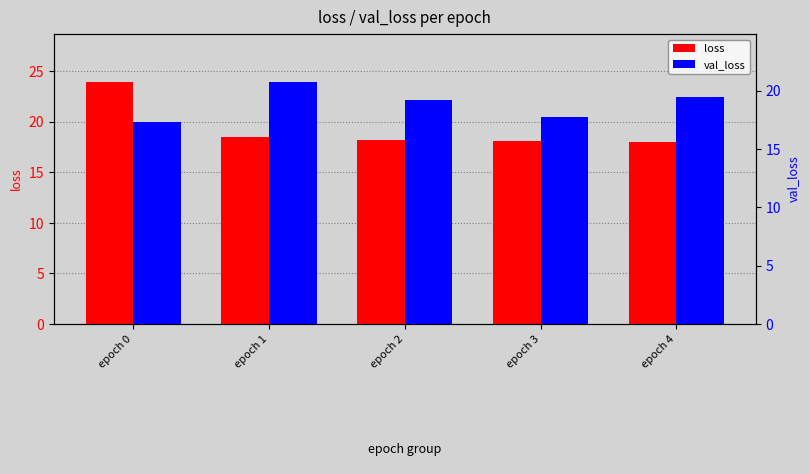

What is the value of the loss bar at the 2nd from the left?

18.5